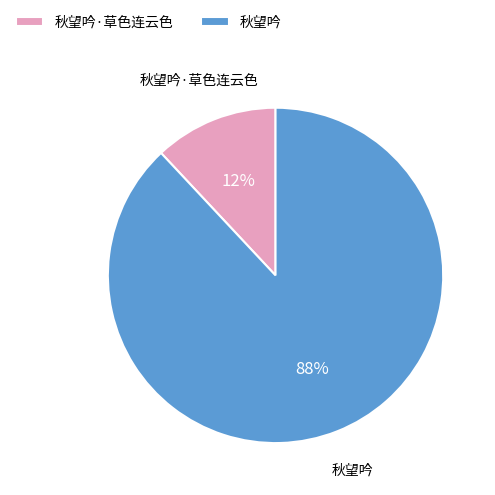

Which category has the biggest portion of the pie?

秋望吟